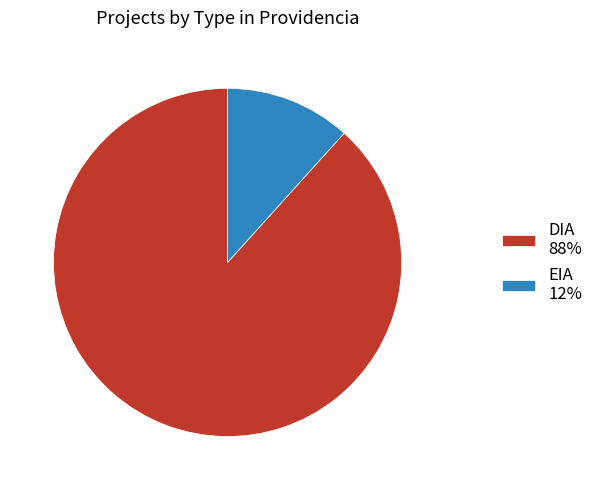

Which category has the smallest portion of the pie?

EIA